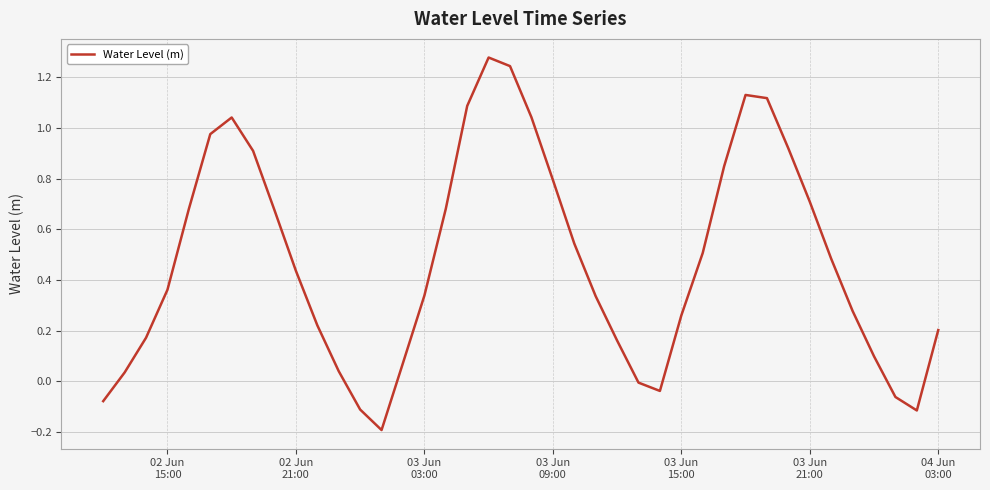

What is the difference between the maximum and minimum values?

1.5